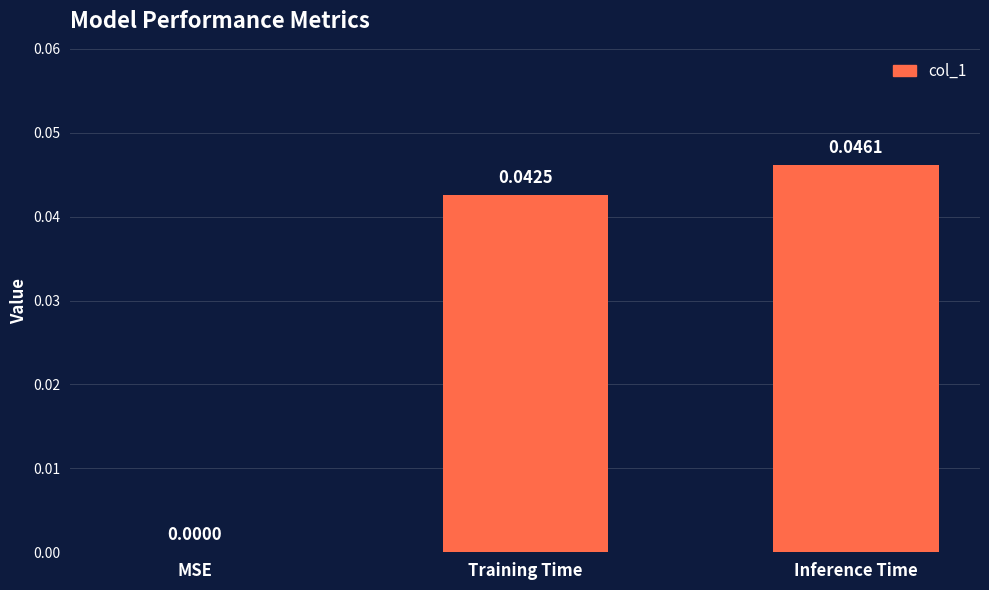

Which has a higher value, Training Time or Inference Time?

Inference Time